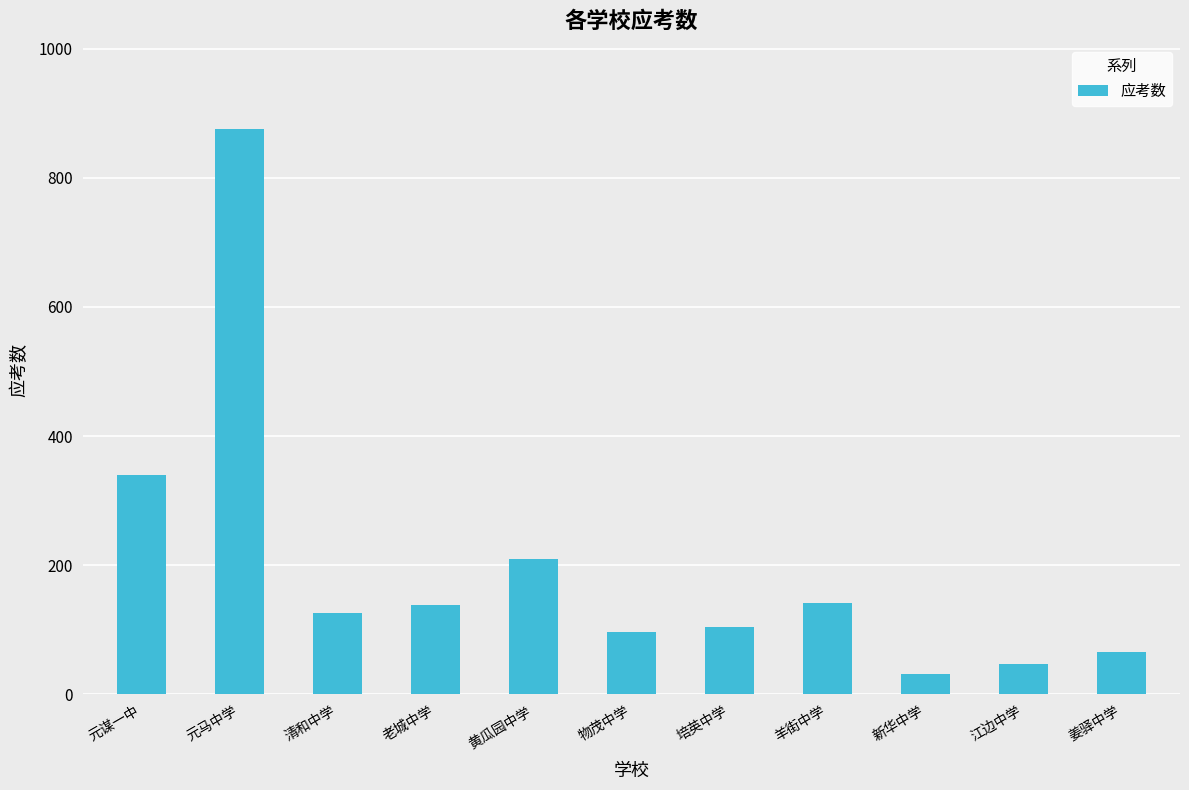

What is the smallest value displayed?

31